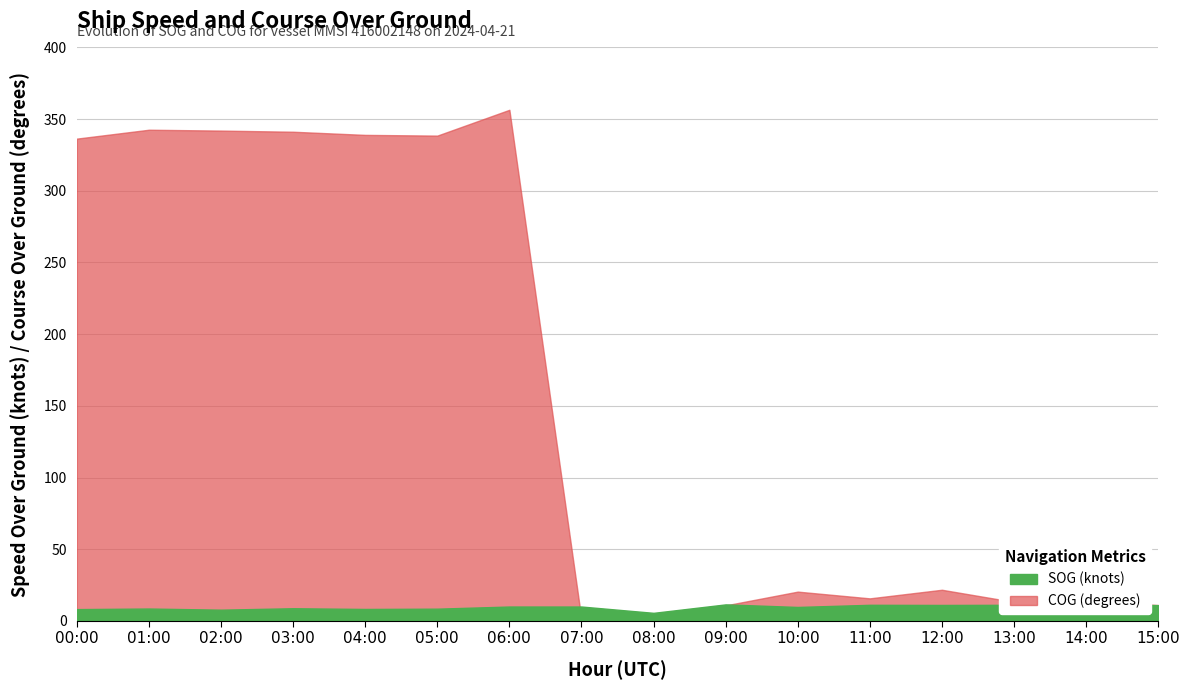

At which category does the chart reach its minimum across all series?

07:00